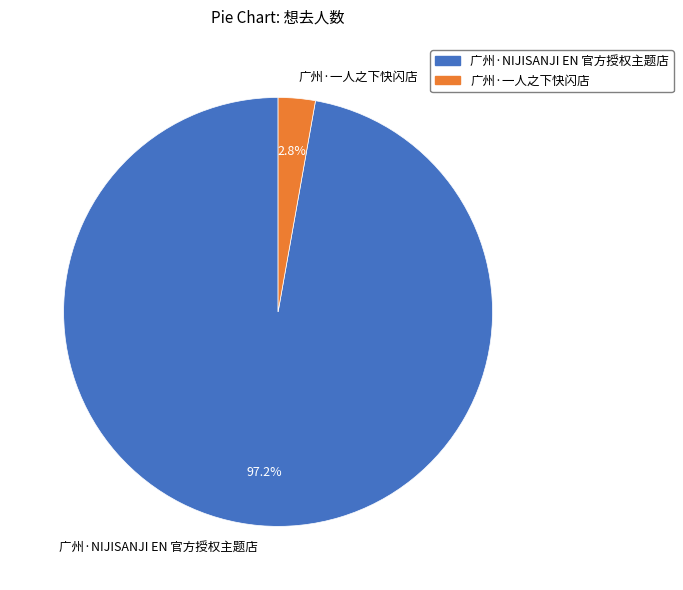

To the nearest percent, what portion does 广州·一人之下快闪店 represent?

3%